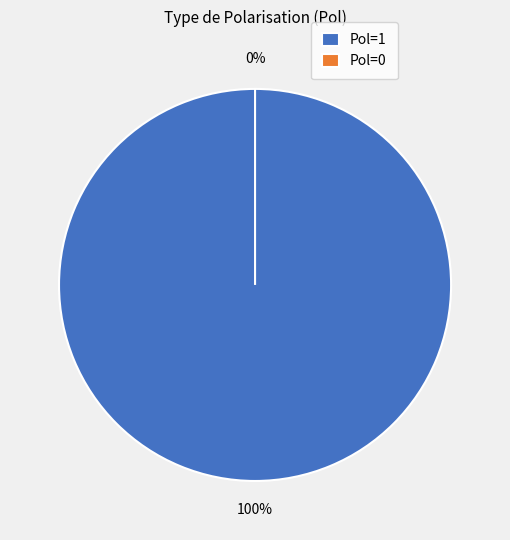

What is the total percentage of Pol=1 and Pol=0?

100.0%